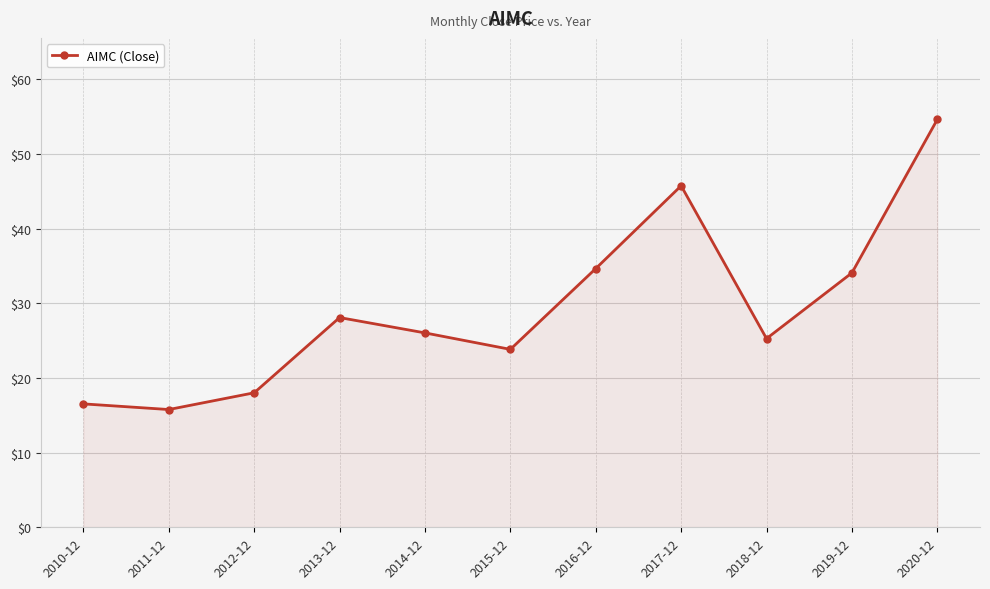

What is the minimum value shown in the chart?

15.8